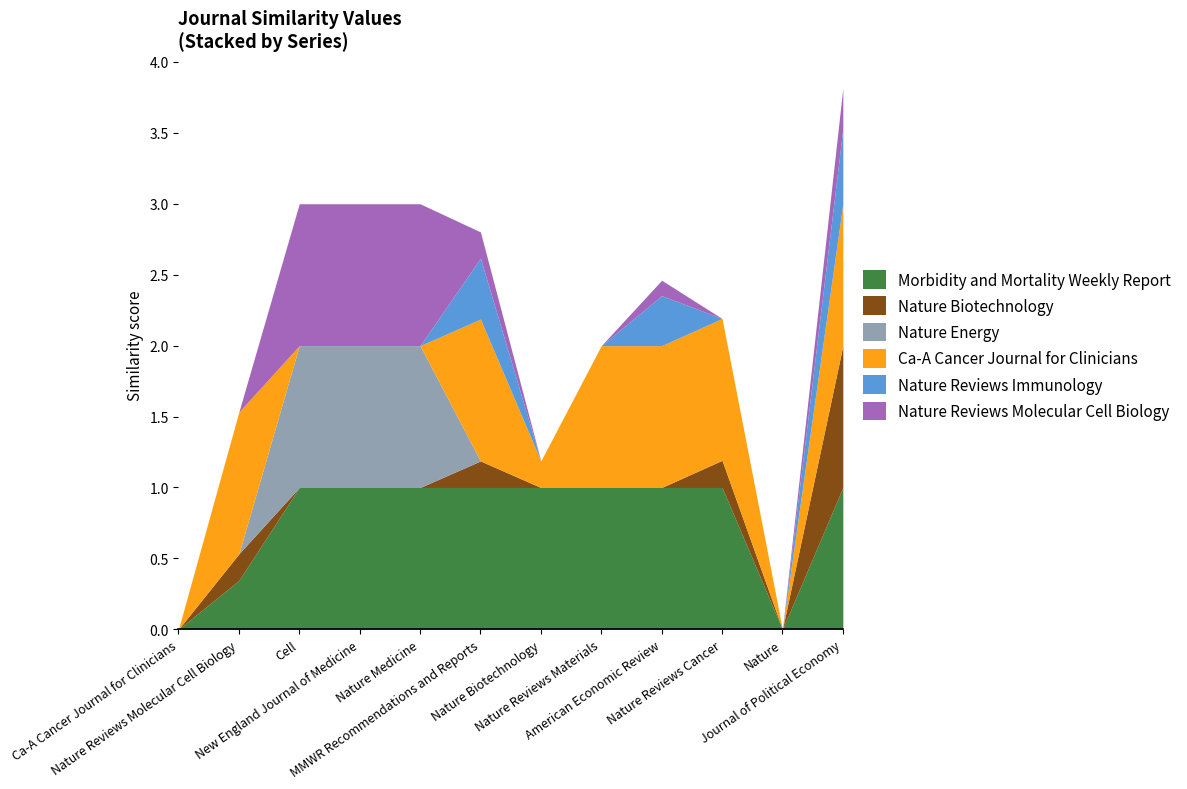

What is the sum of the Nature Reviews Molecular Cell Biology values at Nature Reviews Molecular Cell Biology and MMWR Recommendations and Reports?

0.2